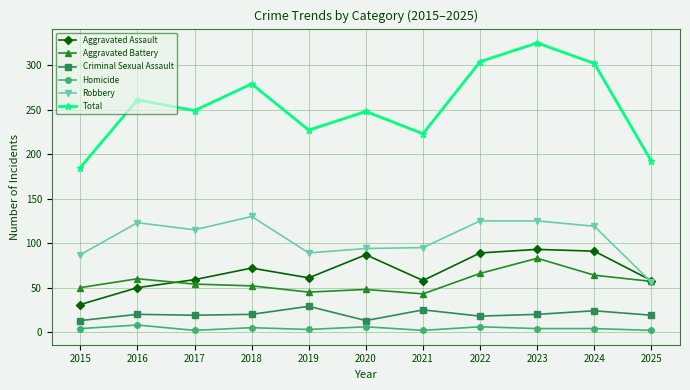

Which series has the largest range (max minus min)?

Total